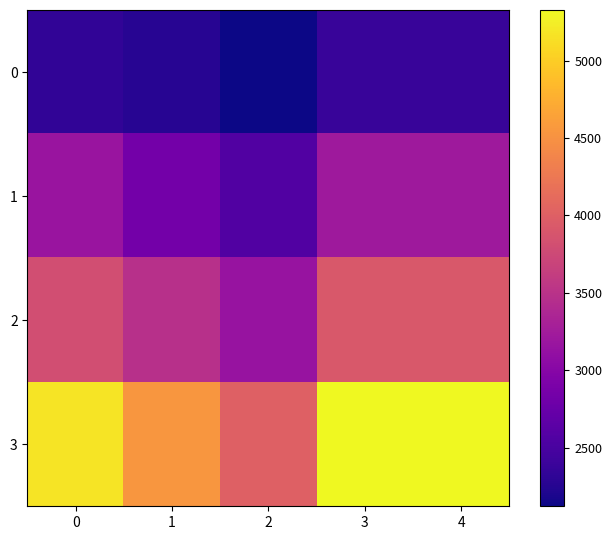

Reading left to right, list all the values displayed in this chart.

0: 0=2329.9	1=2266.7	2=2122.0	3=2381.4	4=2383.5
1: 0=3169.6	1=2835.8	2=2561.1	3=3212.1	4=3211.6
2: 0=3803.3	1=3477.7	2=3148.6	3=3912.6	4=3919.9
3: 0=5164.3	1=4549.1	2=4004.6	3=5322.2	4=5326.7